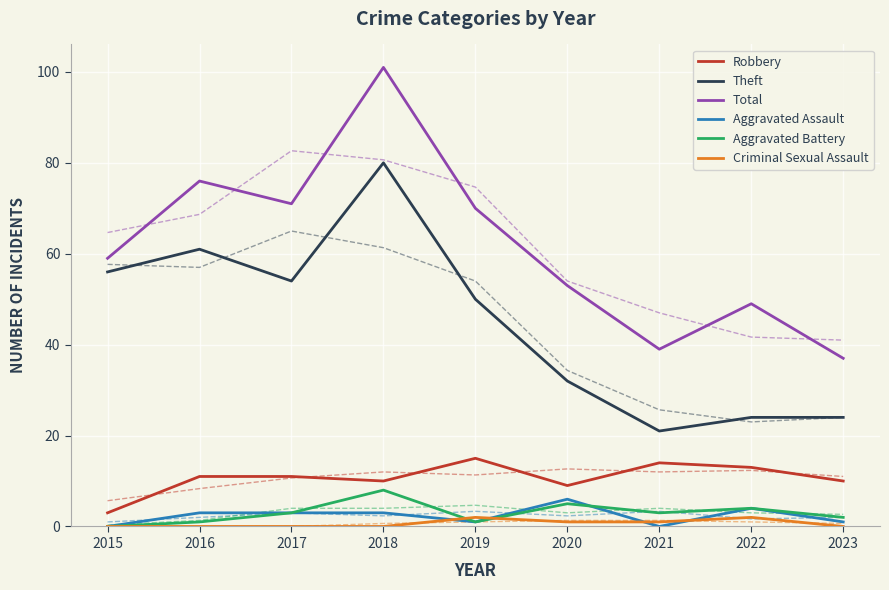

At which label does Total reach its peak?

2018